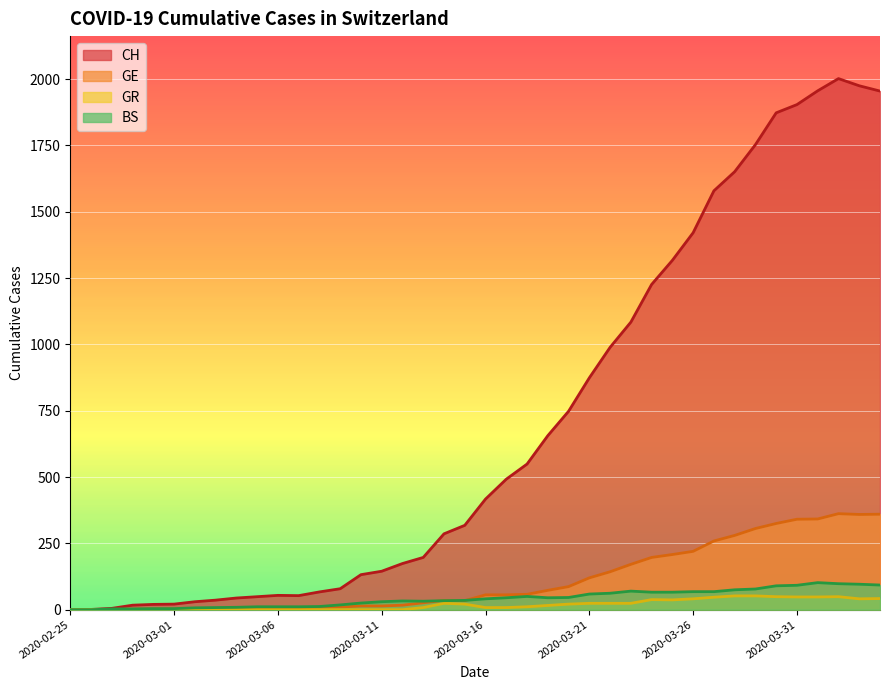

Is the value of GE at 2020-03-30 greater than the value of CH at 2020-03-23?

No